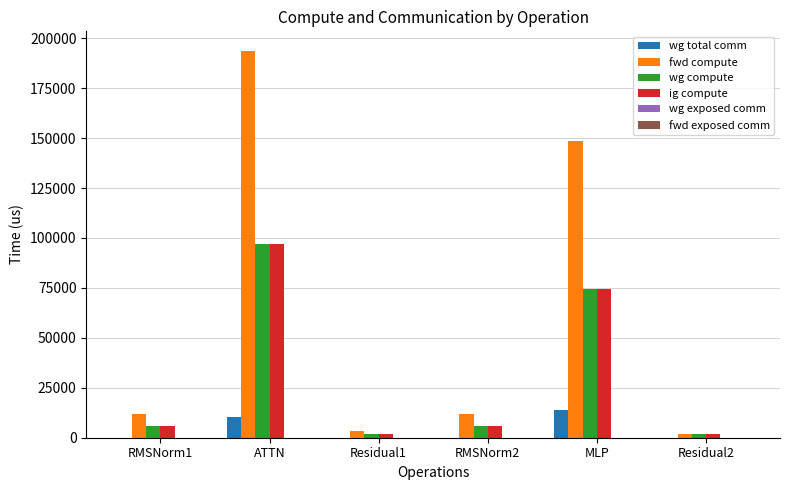

At which label is wg compute closest to 49285?

MLP